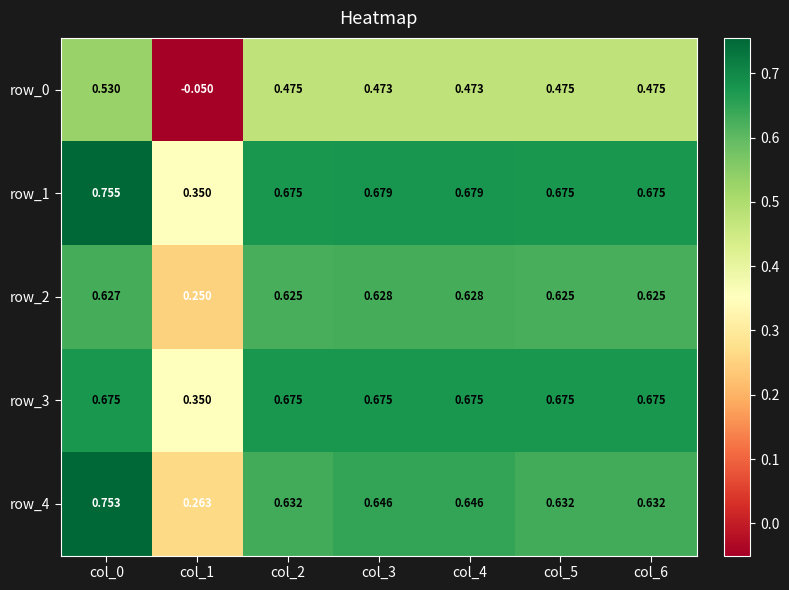

Which category has the lowest value across all series?

col_1